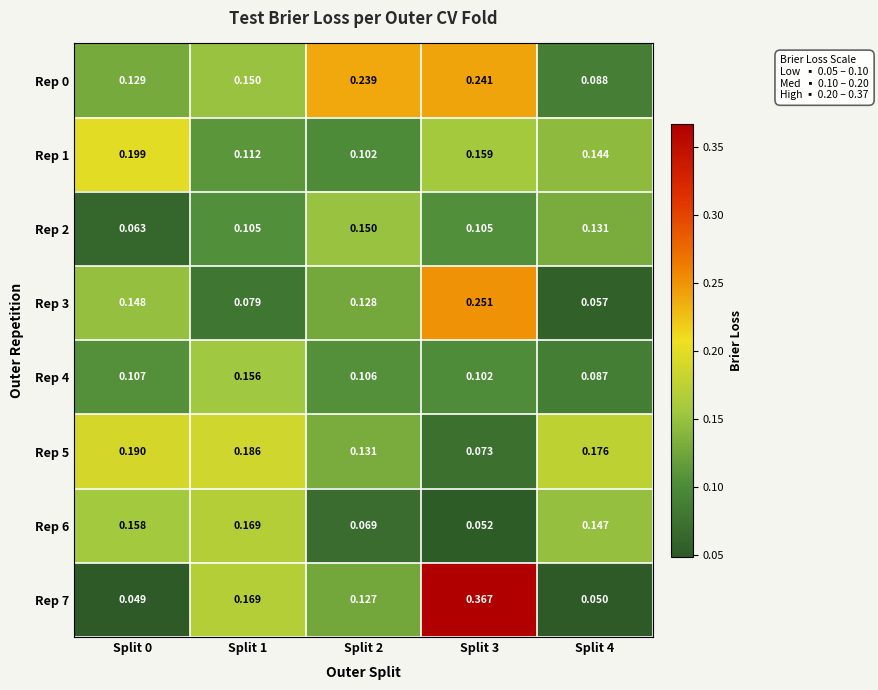

Is the value of Rep 6 at Split 3 greater than the value of Rep 4 at Split 1?

No